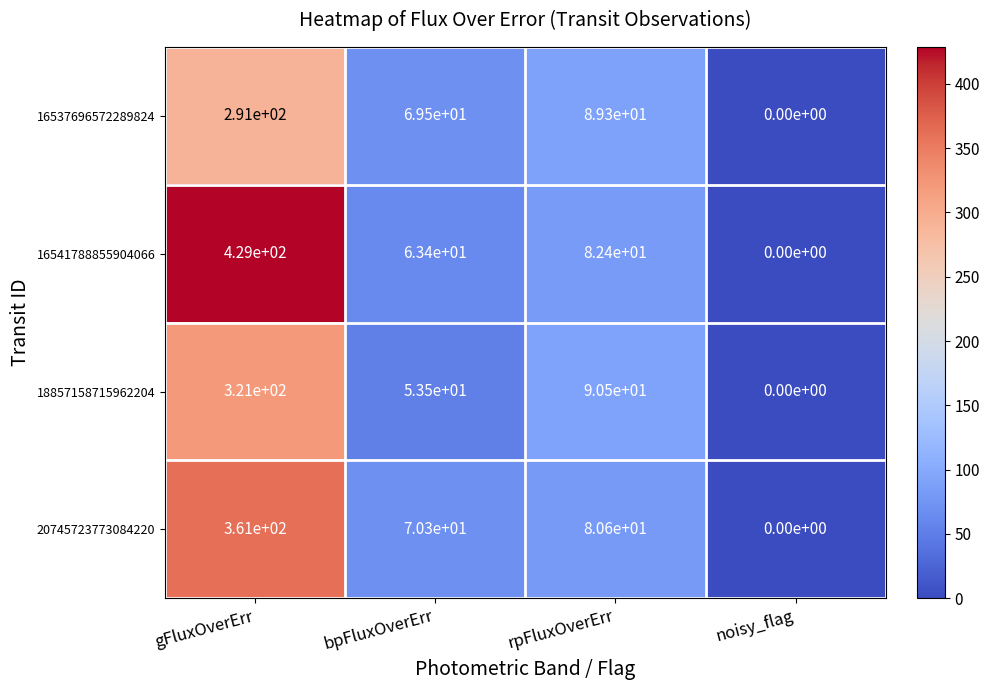

At which category is the sum across all series the highest?

gFluxOverErr